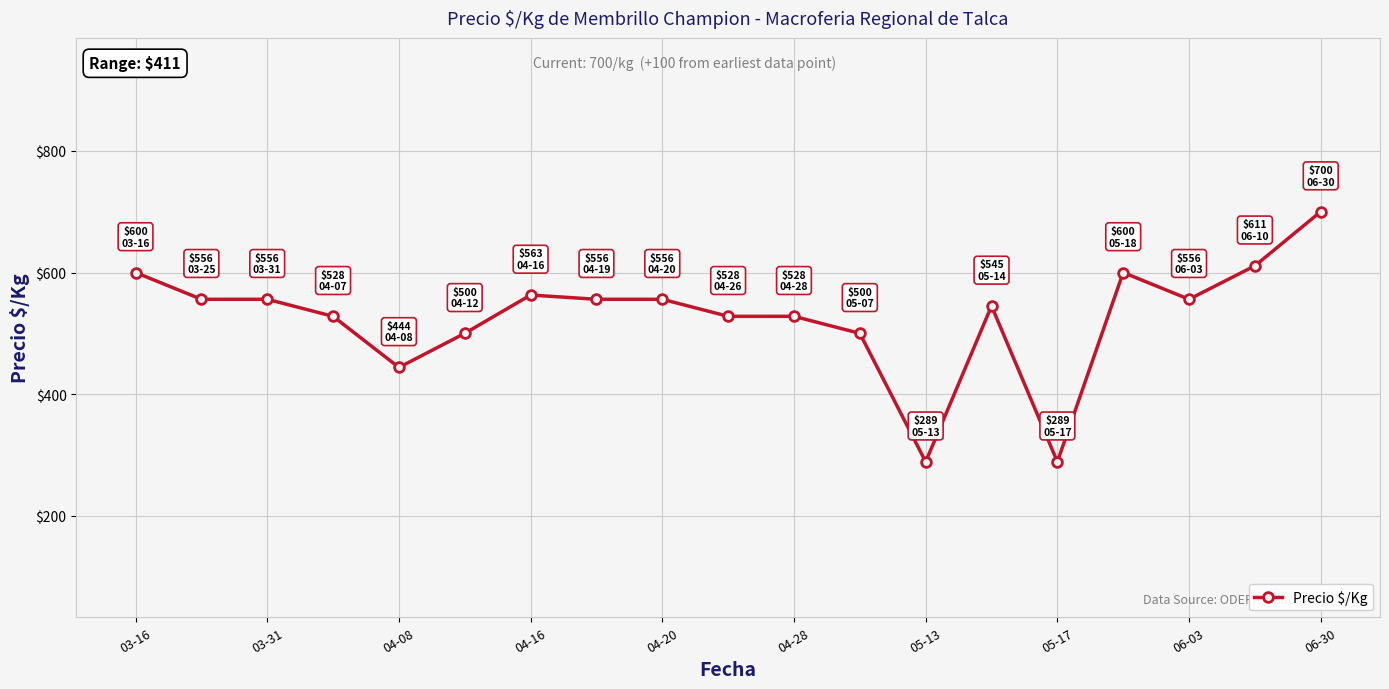

What is the value of the 3rd point from the left?

556